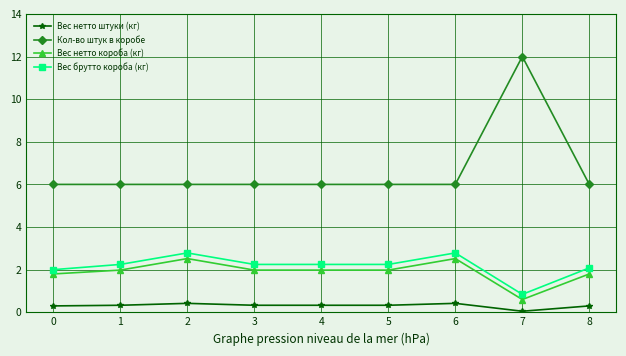

True or false: Вес брутто короба (кг) has more than 1 points higher than both neighbors.

True